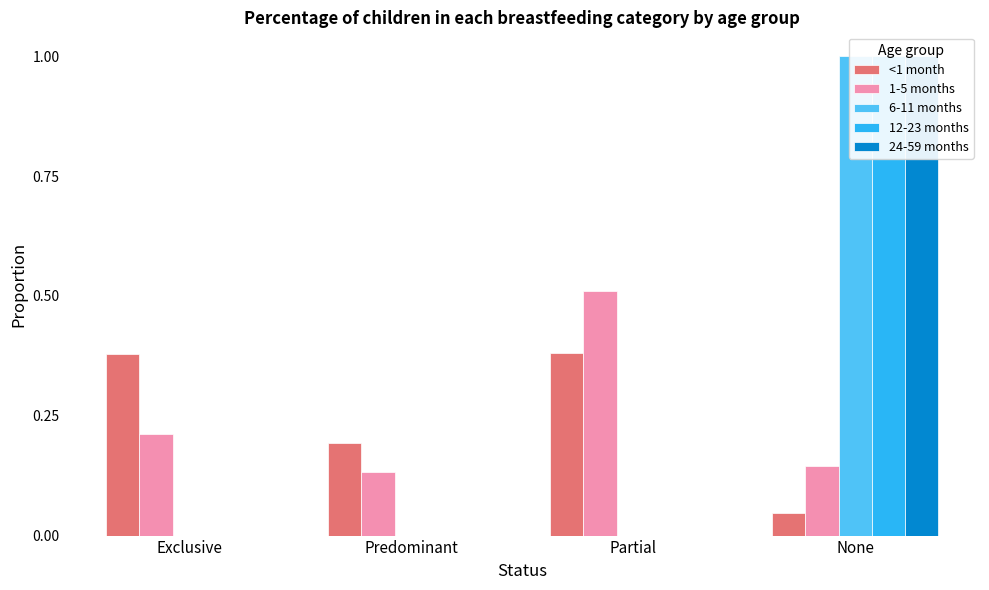

Which series has the widest spread of values?

6-11 months